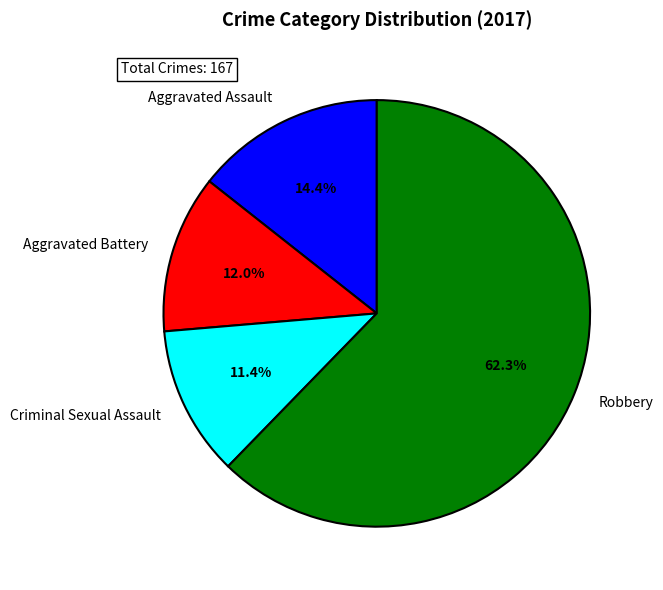

To the nearest percent, what is the difference between the Criminal Sexual Assault and Aggravated Battery slice percentages?

1%